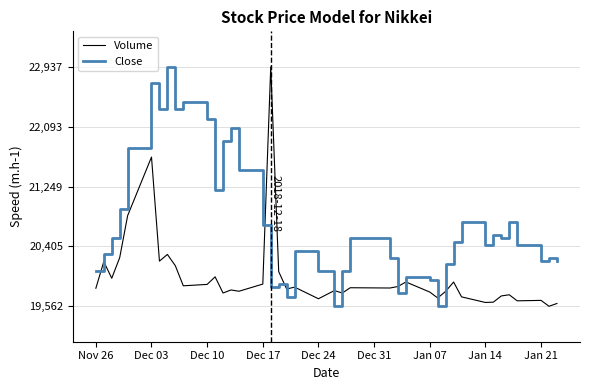

Is this an area chart (filled region under the line)?

No